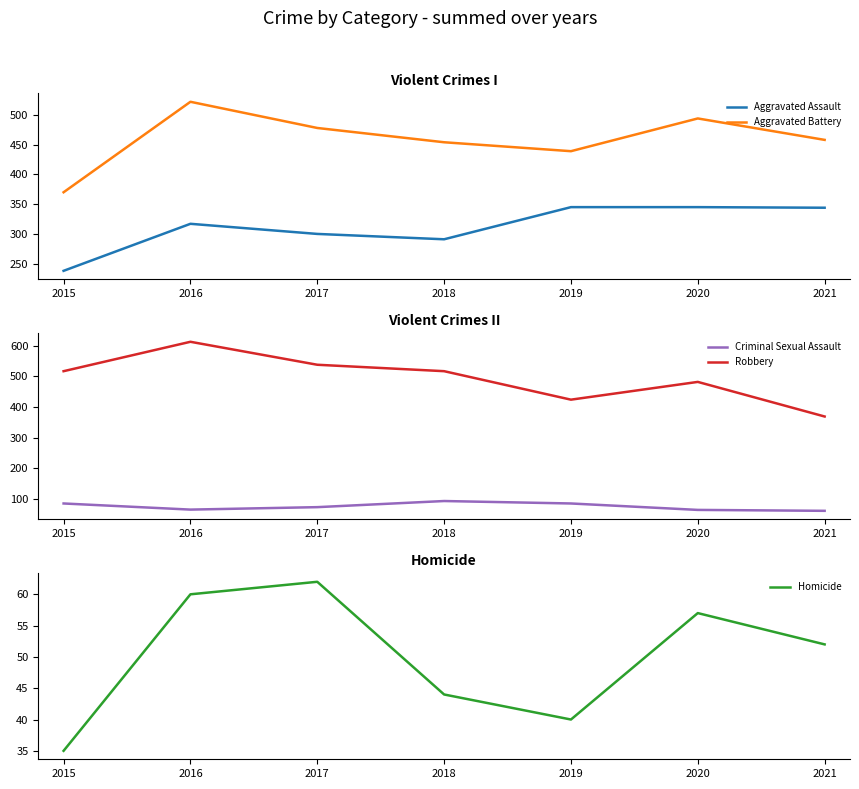

What is the difference between the Homicide values at 2015 and 2017?

27